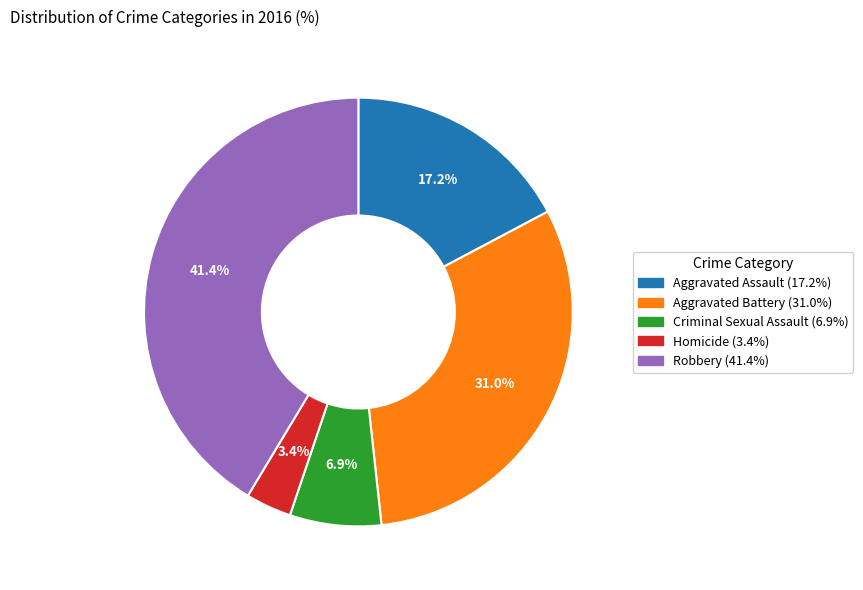

Does any single category account for the majority?

No